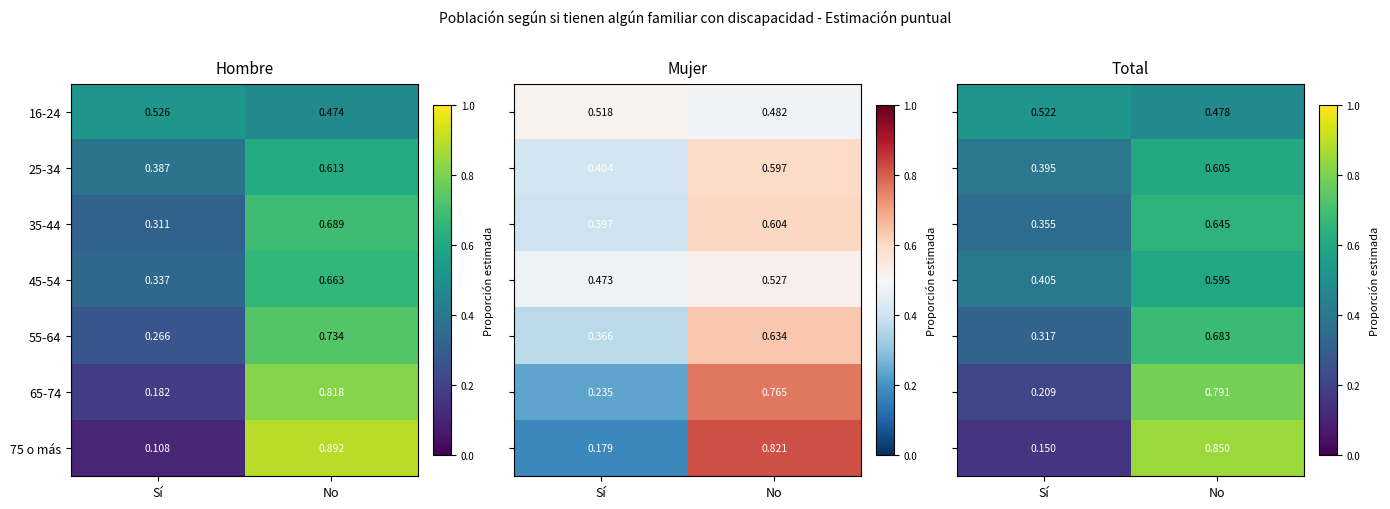

List the labels in order of 65-74 value, largest first.

No, Sí